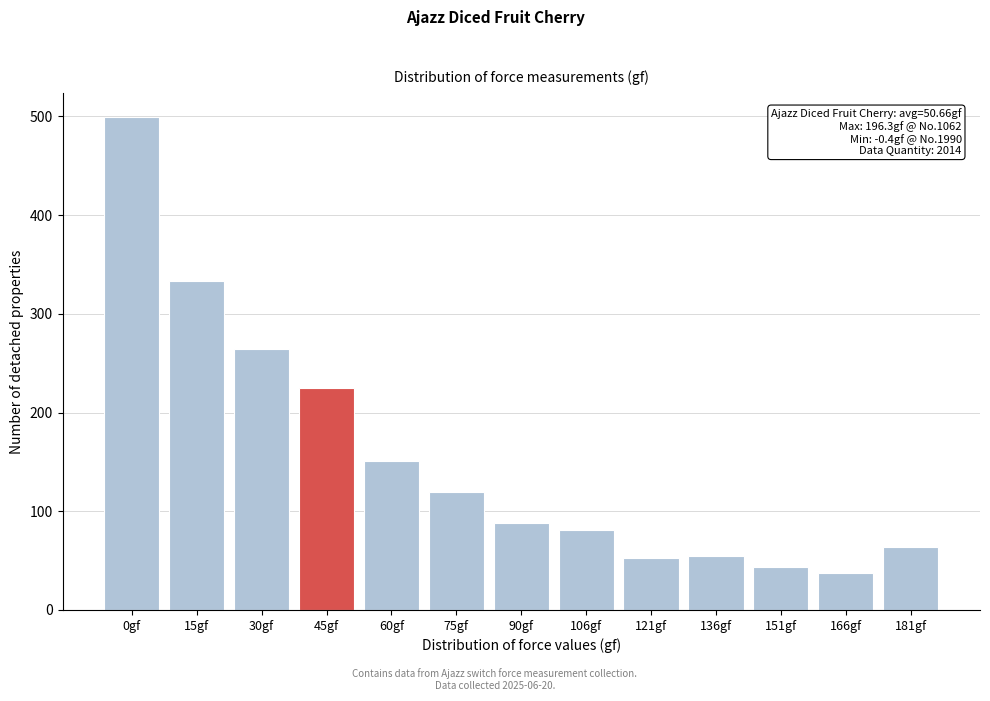

True or false: the data shows 81 at 30gf.

False